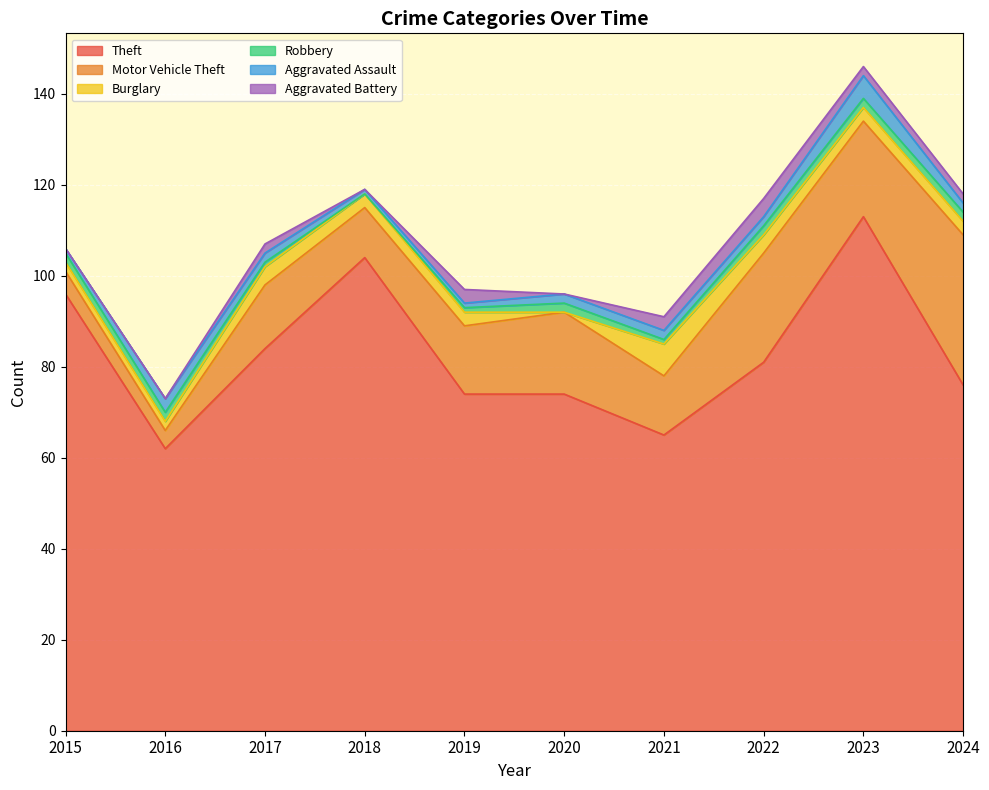

At which category does Motor Vehicle Theft reach its first local peak?

2017